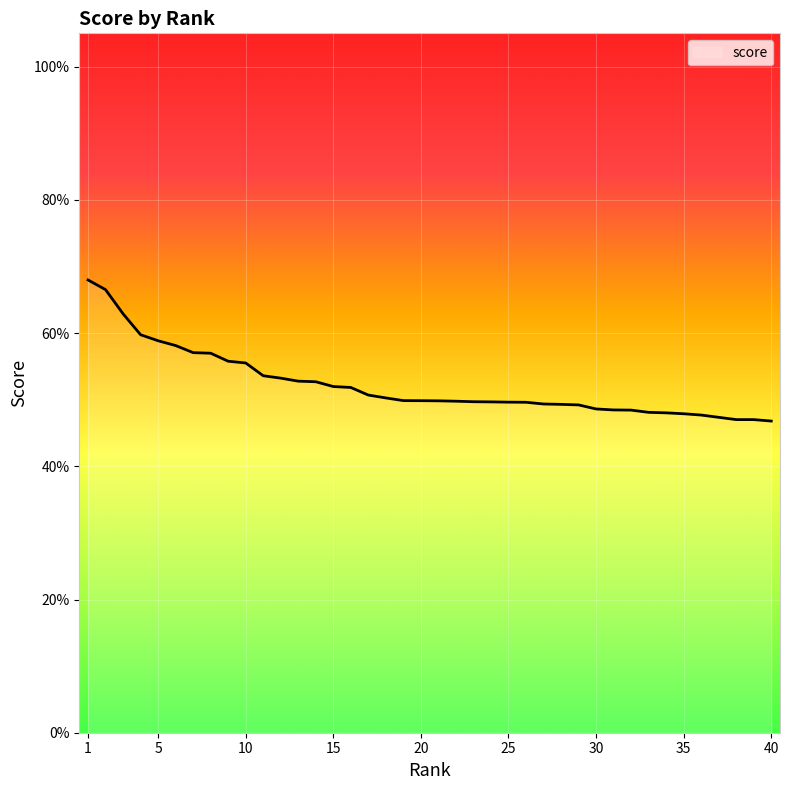

Does the chart have visible grid lines?

Yes